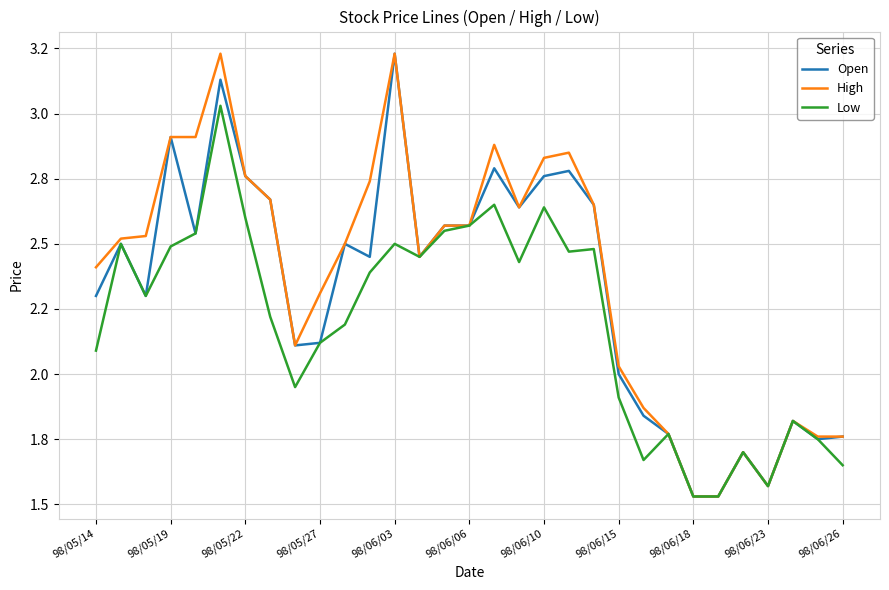

List the series in order of their overall mean, lowest first.

Low, Open, High